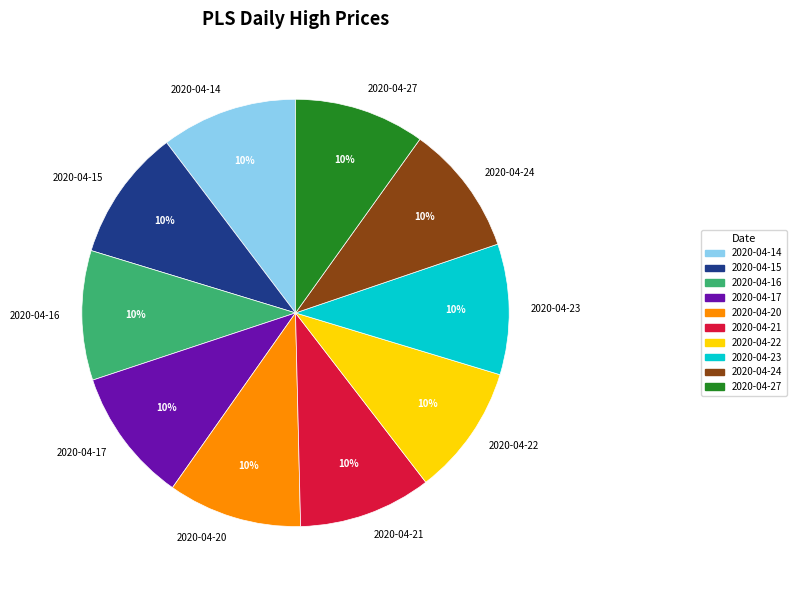

How many segments does this pie chart have?

10